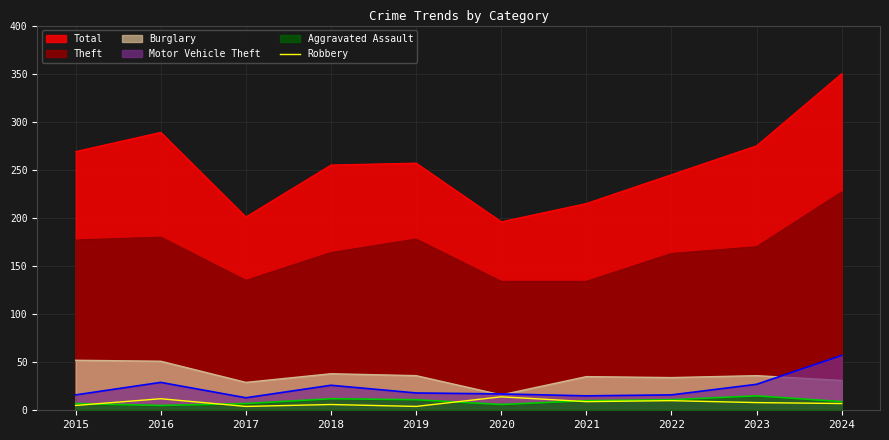

Is it true that the value at 2021 is 14?

False